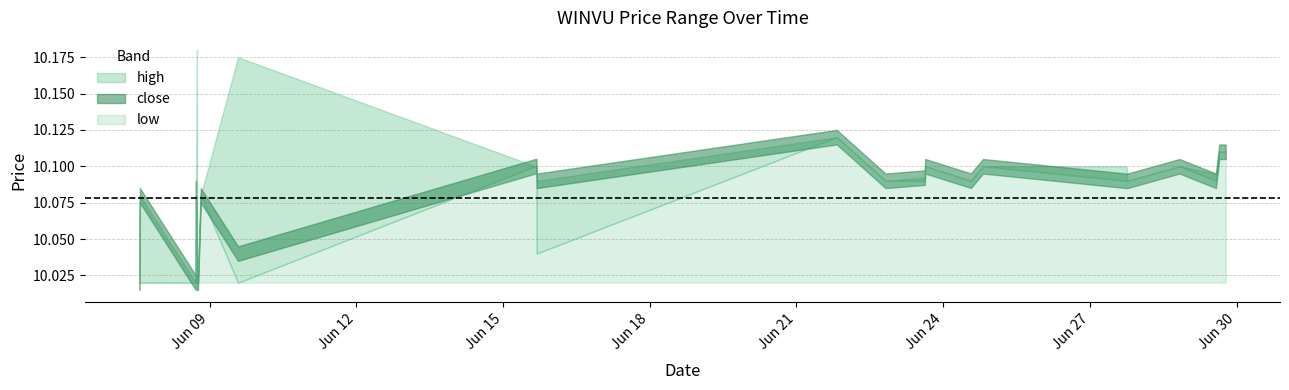

Which has a higher value, 2022-06-23 15:10:00 or 2022-06-29 13:50:00?

2022-06-23 15:10:00